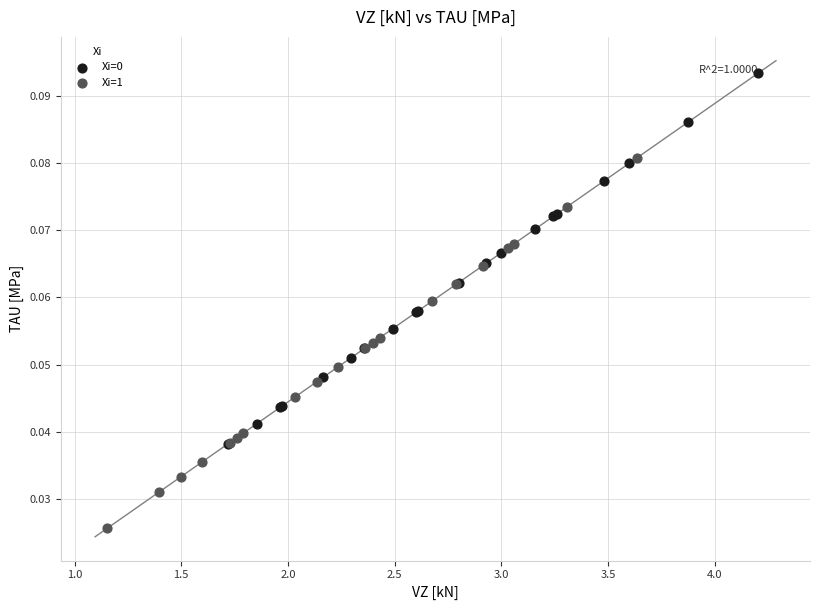

Which series reaches the minimum Y coordinate?

Xi=1